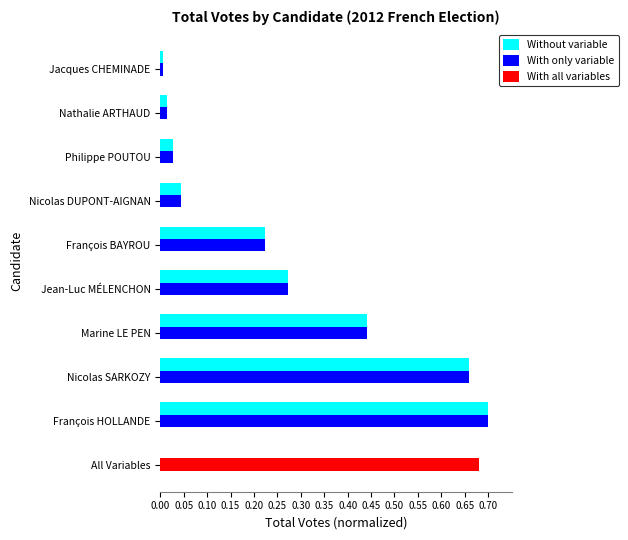

Which category has the highest value in the Without variable series?

François HOLLANDE